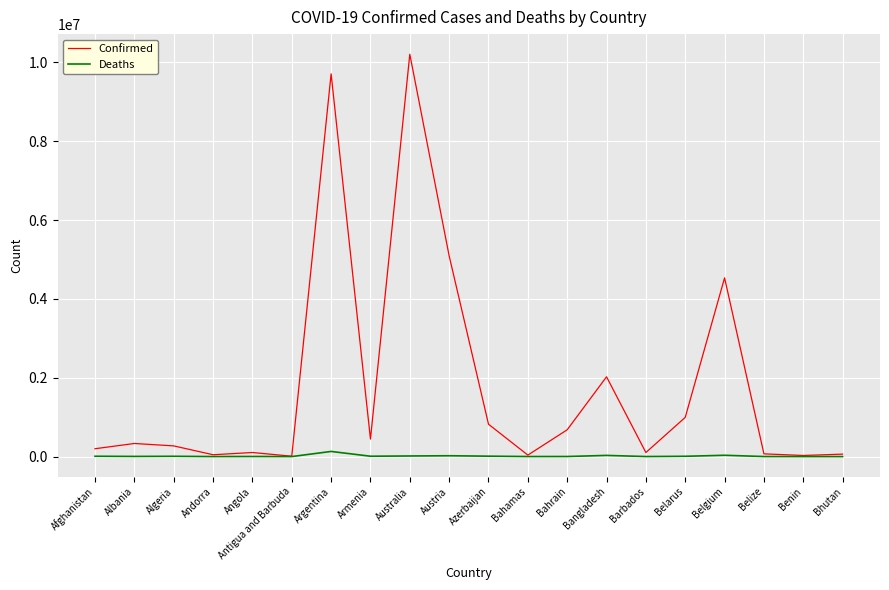

Which series has the largest range (max minus min)?

Confirmed